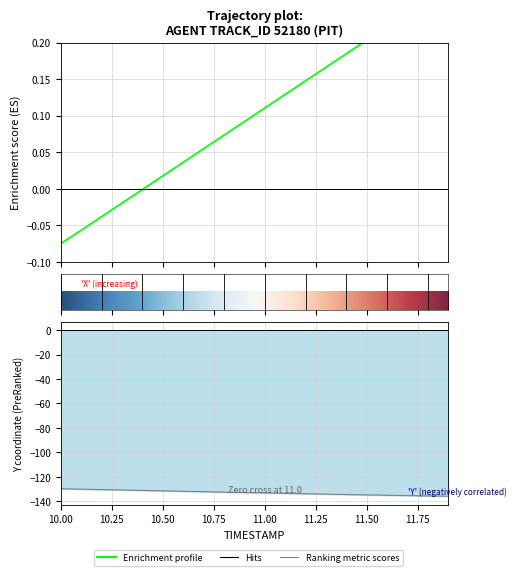

How many lines are shown in the chart?

2